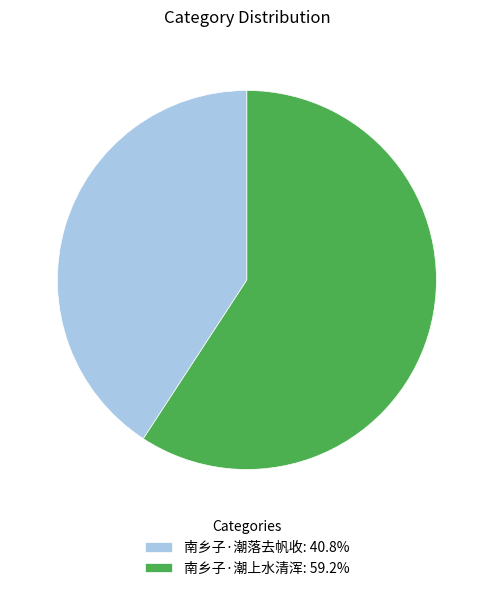

Is there any slice that represents more than half of the pie?

Yes